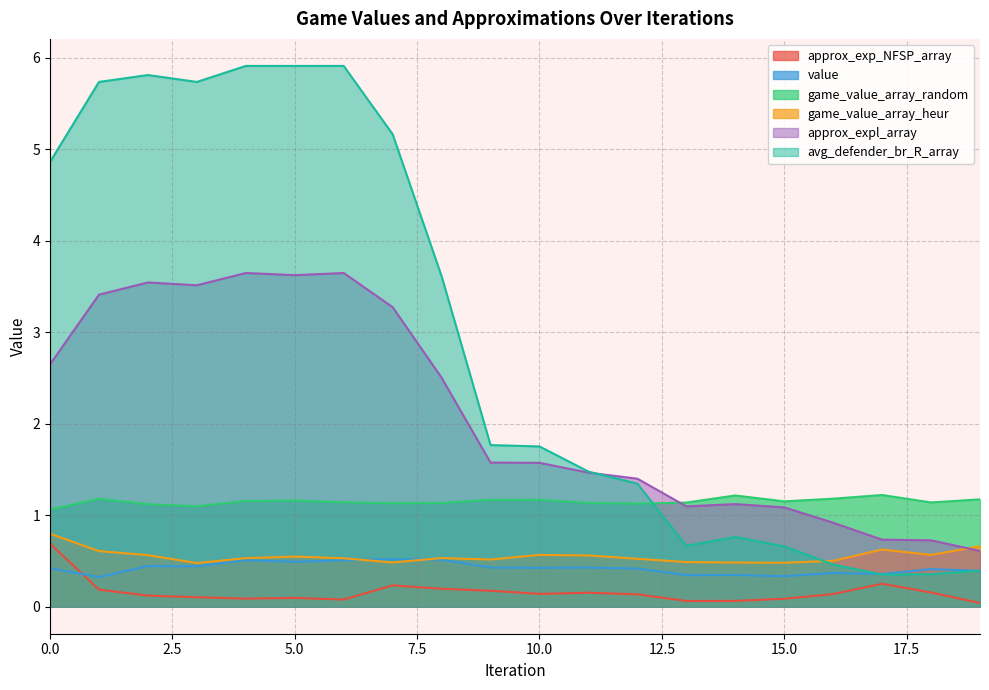

How many intersections are there between value and game_value_array_heur?

2